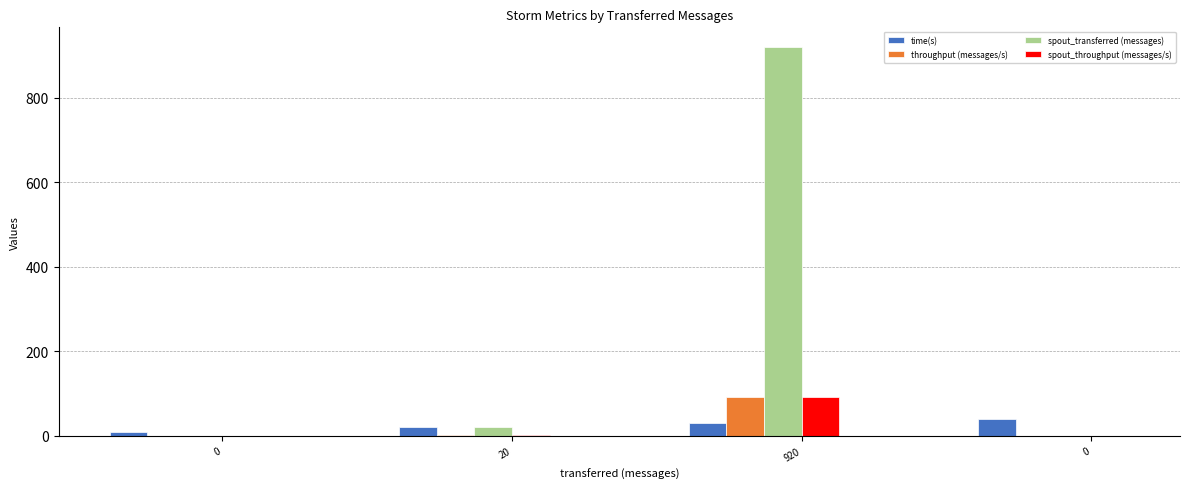

What are all the series names shown in the legend?

time(s), throughput (messages/s), spout_transferred (messages), spout_throughput (messages/s)